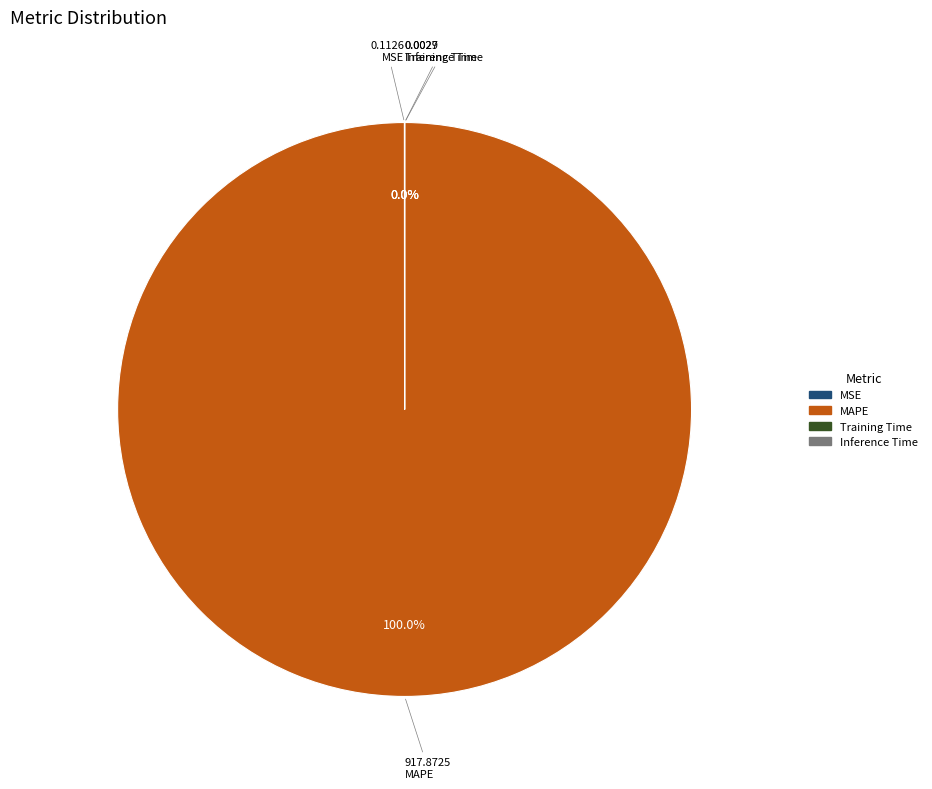

What is the majority slice?

MAPE